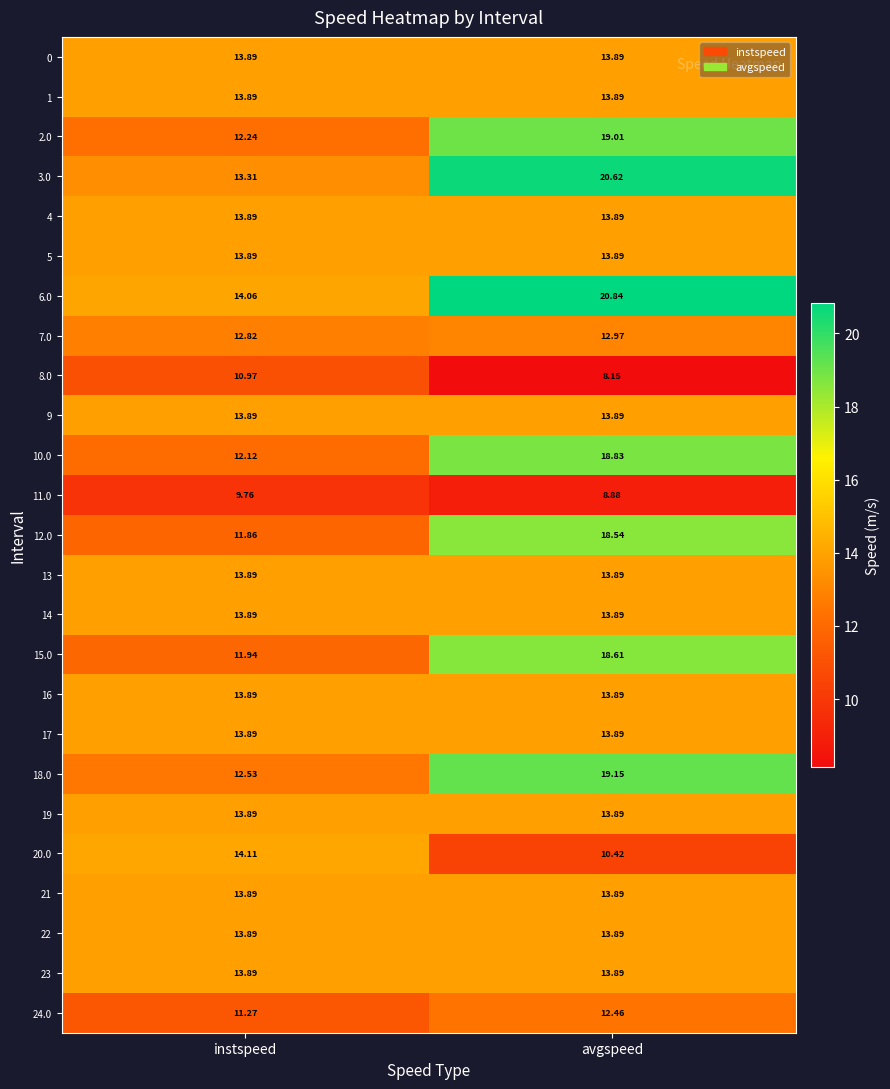

How many categories are shown in the chart?

2